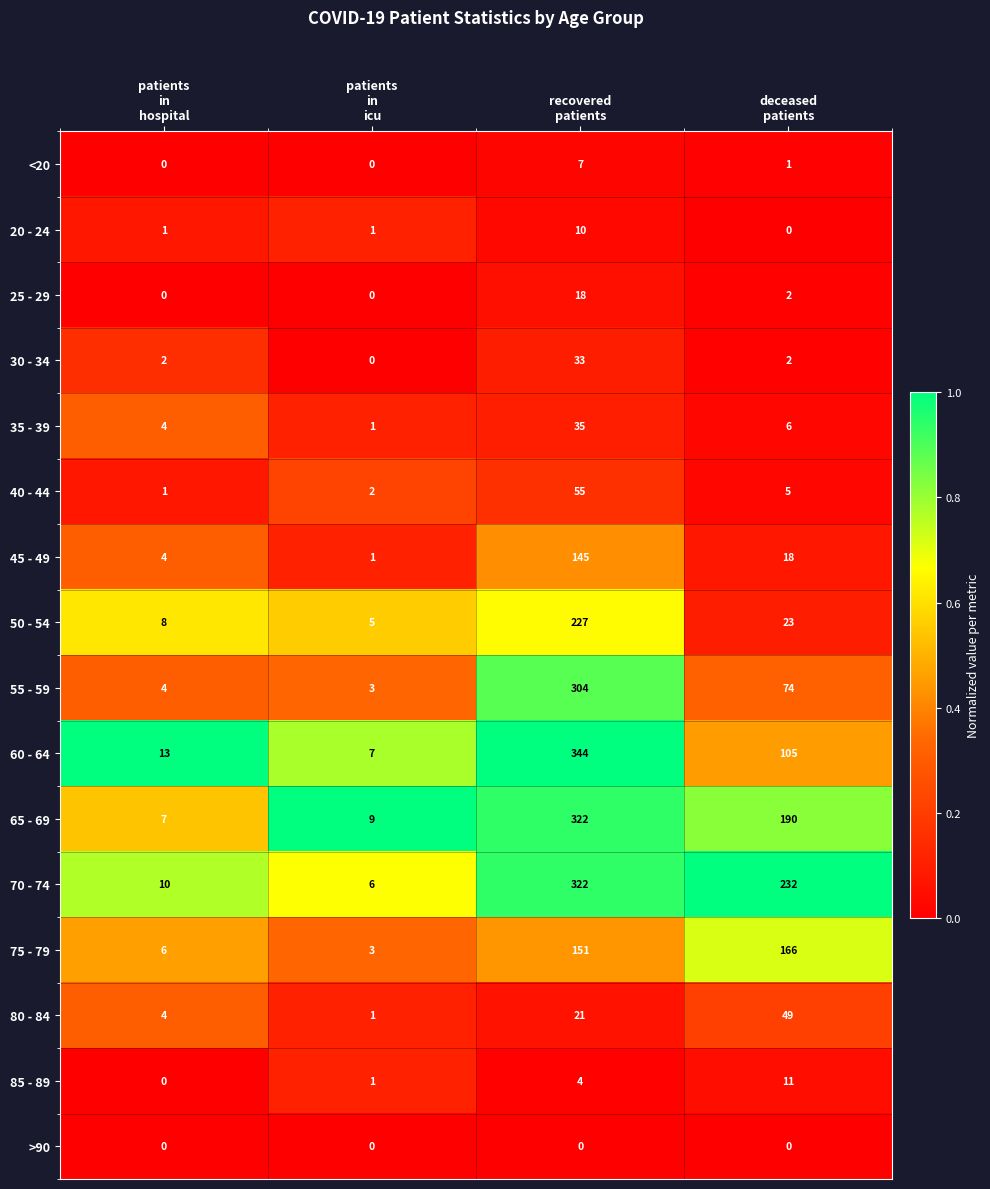

What is the difference between the maximum and minimum values in the 25 - 29 series?

18